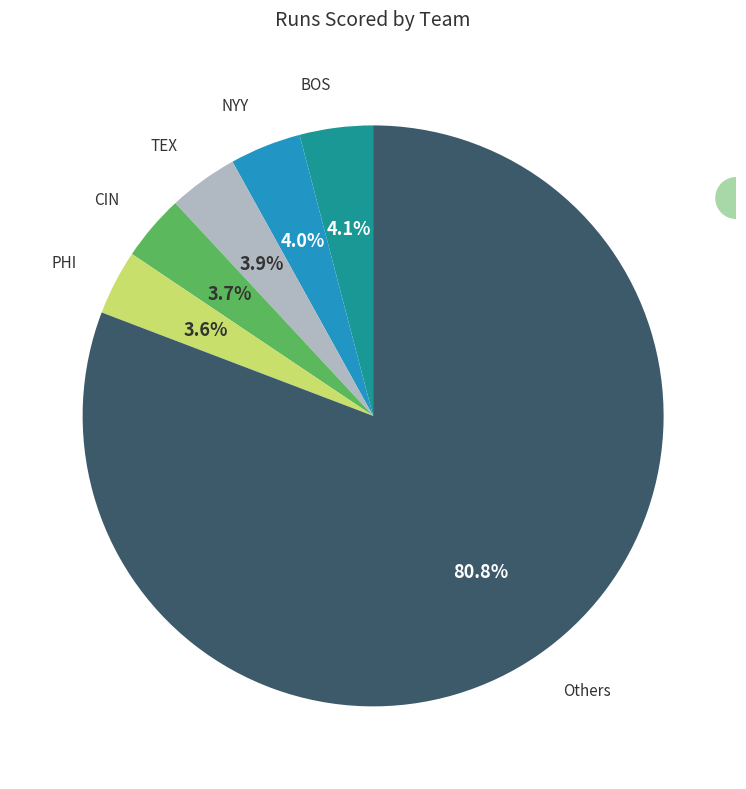

Which slice is the largest?

Others